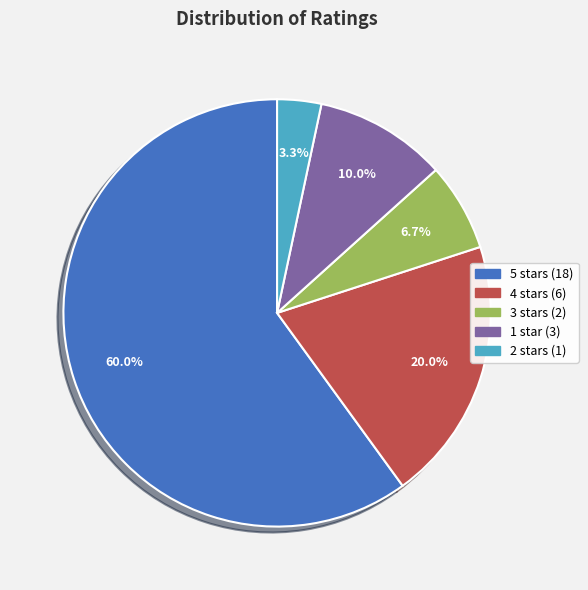

Does any single category account for the majority?

Yes